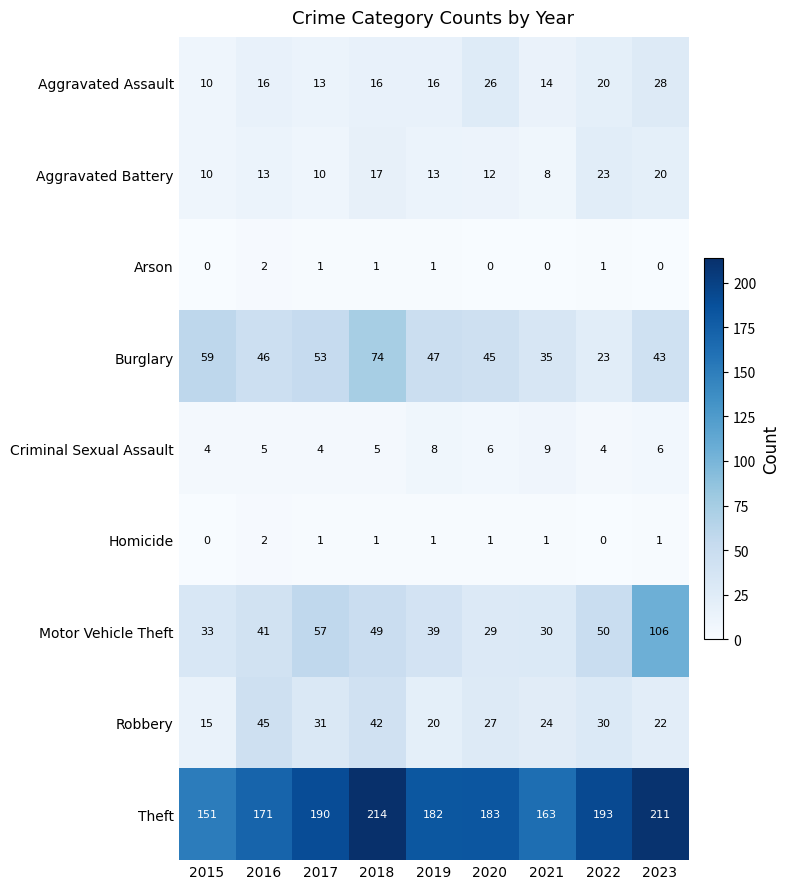

Count the number of data series in this chart.

9